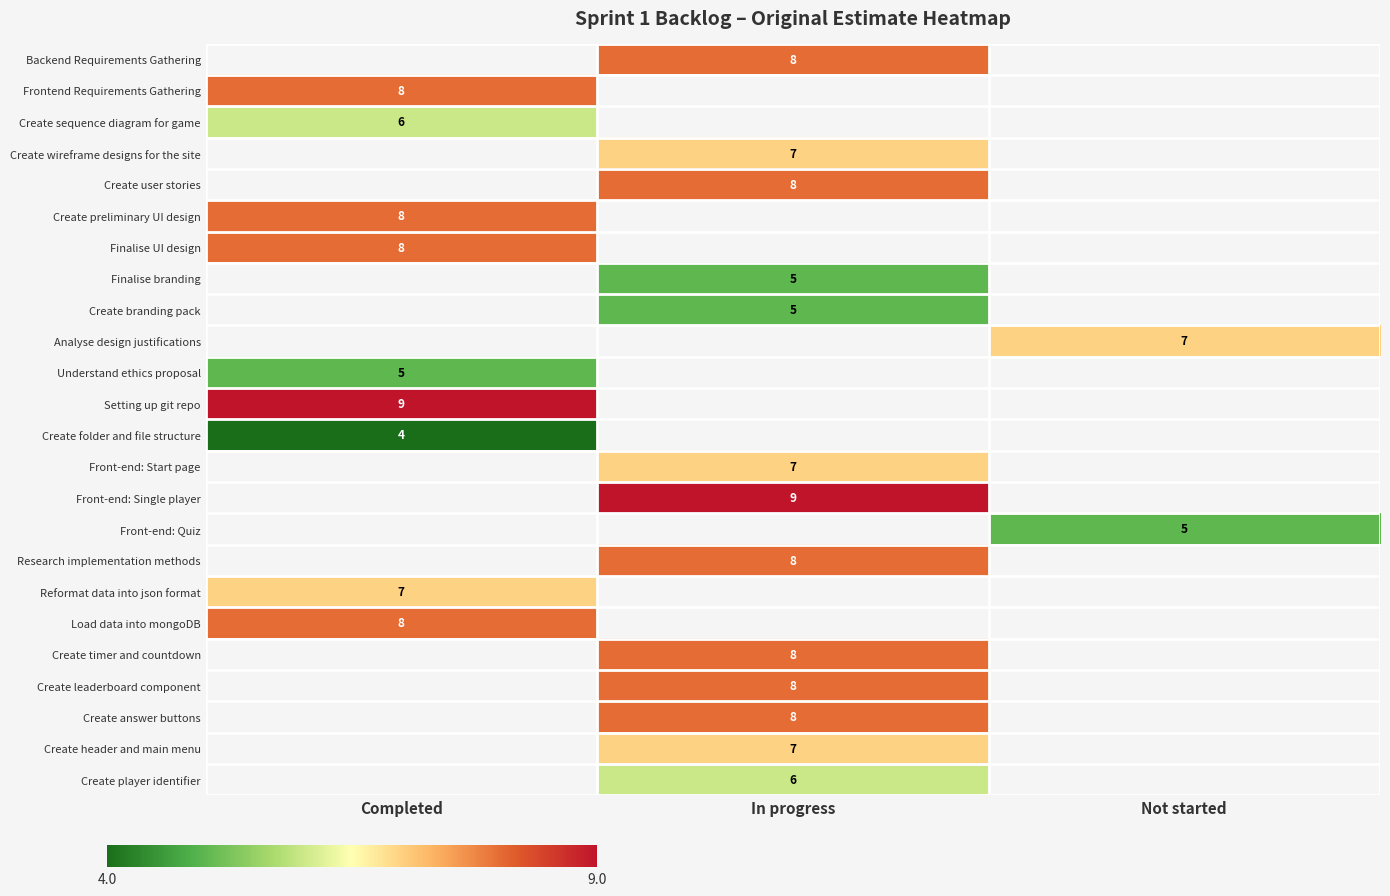

Is it true that Create player identifier equals 6 at In progress?

True